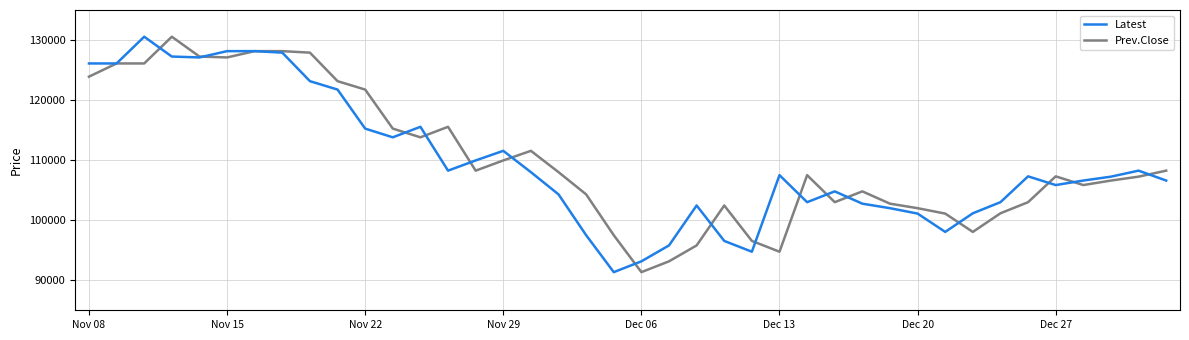

List the series in order of their overall mean, lowest first.

Latest, Prev.Close